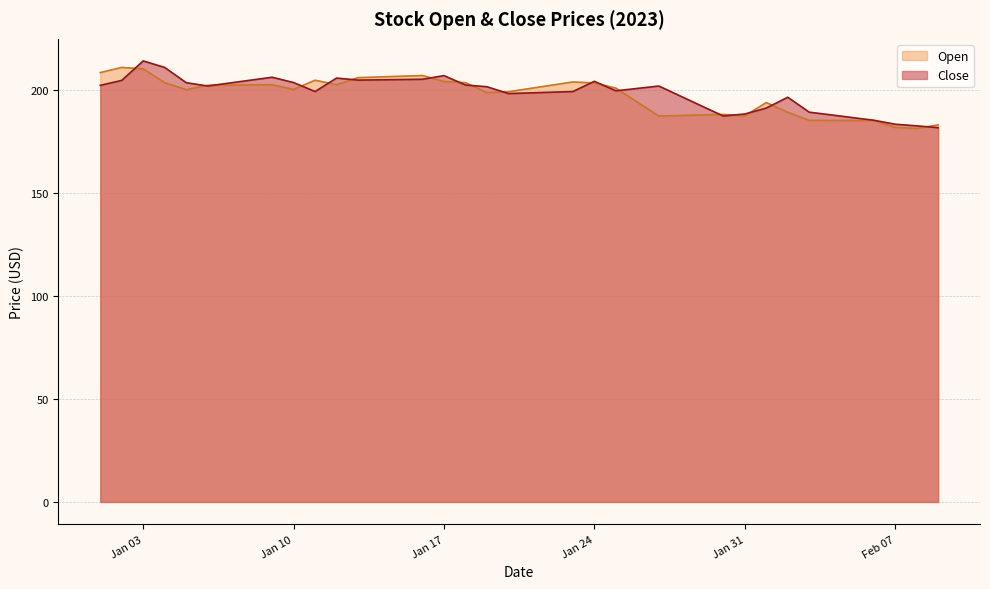

What are all the series names shown in the legend?

Open, Close